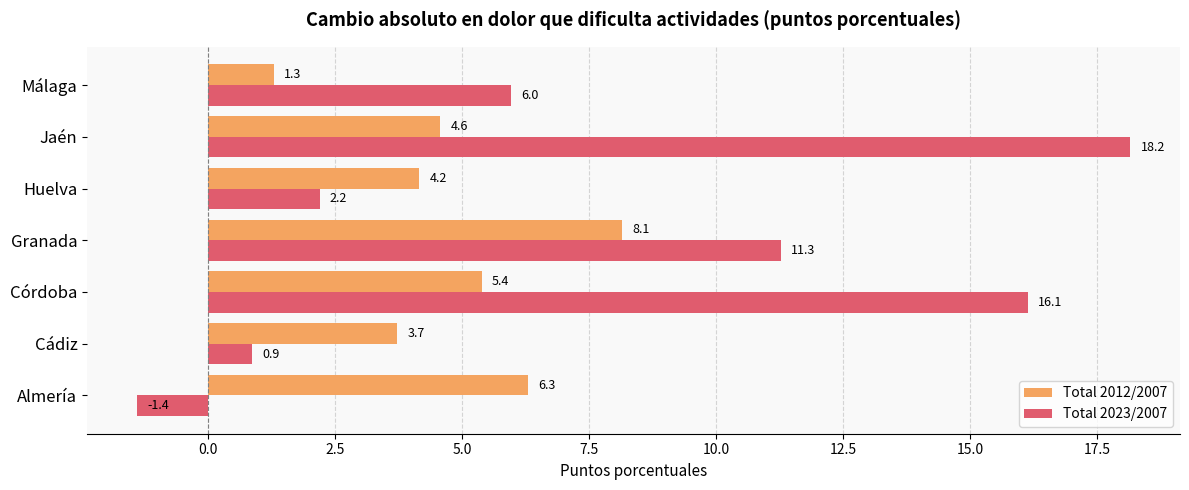

What is the spread (max minus min) of values at Málaga?

4.7